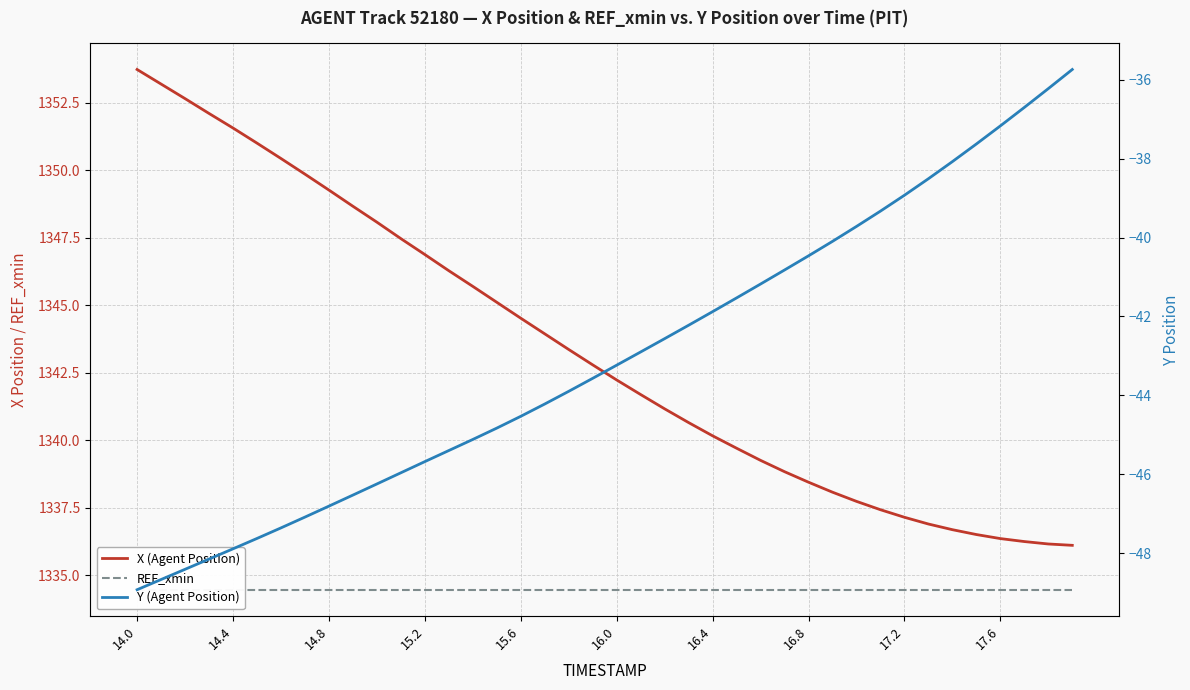

True or false: X (Agent Position) and REF_xmin intersect in this chart.

False